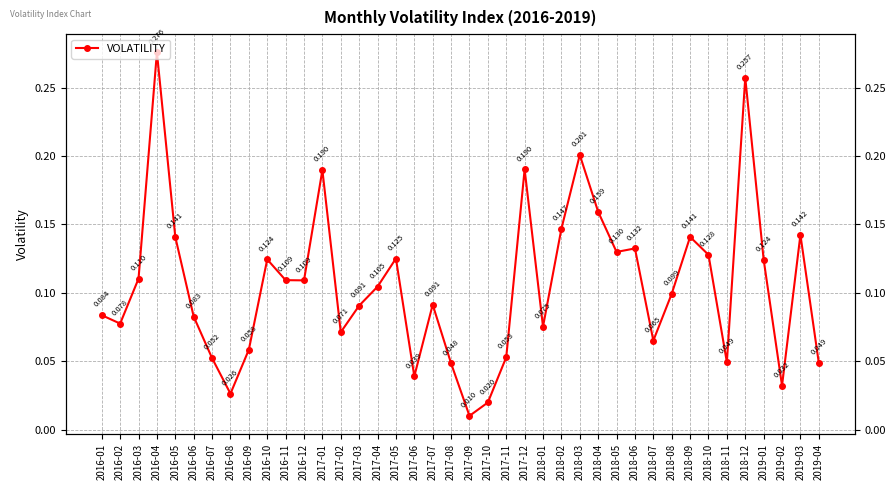

Reading right to left, extract all data points from this chart.

0.0	0.1	0.0	0.1	0.3	0.0	0.1	0.1	0.1	0.1	0.1	0.1	0.2	0.2	0.1	0.1	0.2	0.1	0.0	0.0	0.0	0.1	0.0	0.1	0.1	0.1	0.1	0.2	0.1	0.1	0.1	0.1	0.0	0.1	0.1	0.1	0.3	0.1	0.1	0.1